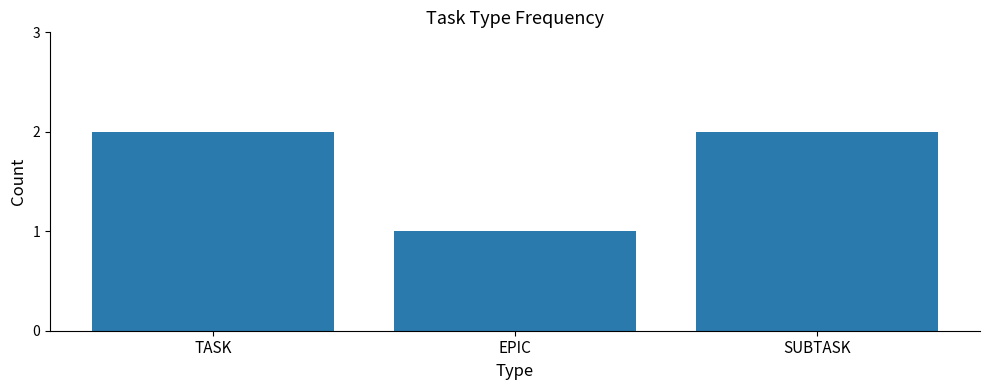

What is the smallest value displayed?

1